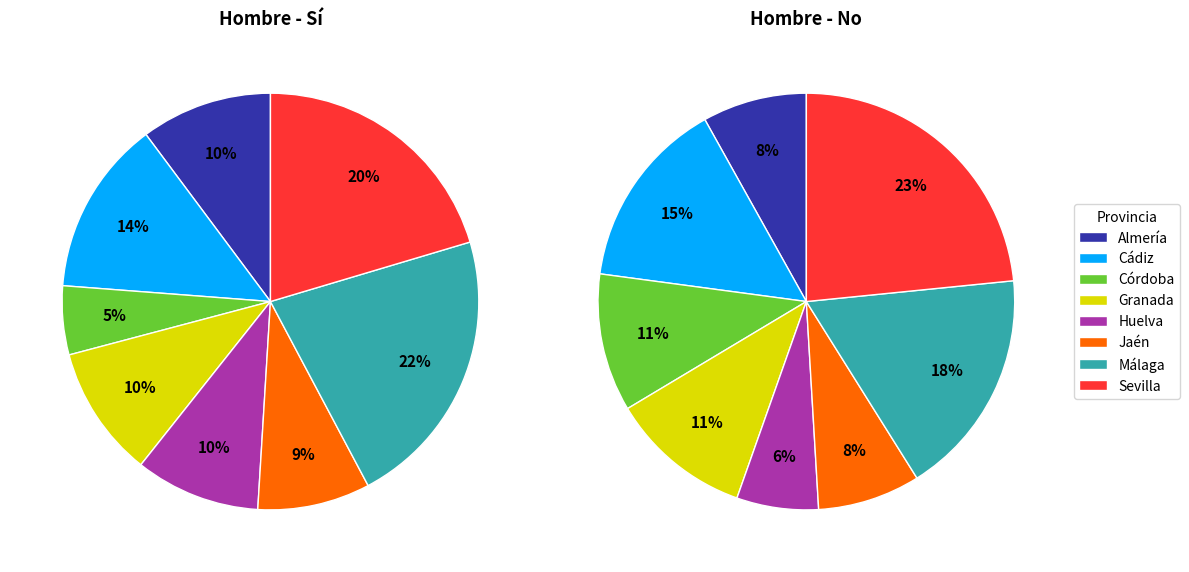

Is it true that Granada is 5% of the pie?

False